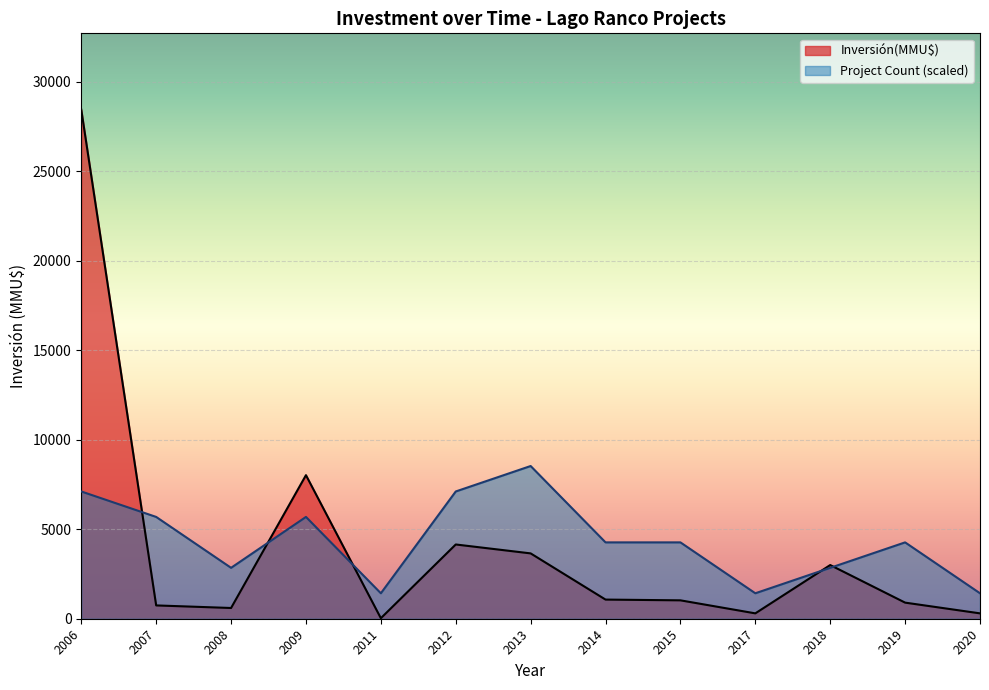

What is the value of the Count point at the 33rd from the left?

1